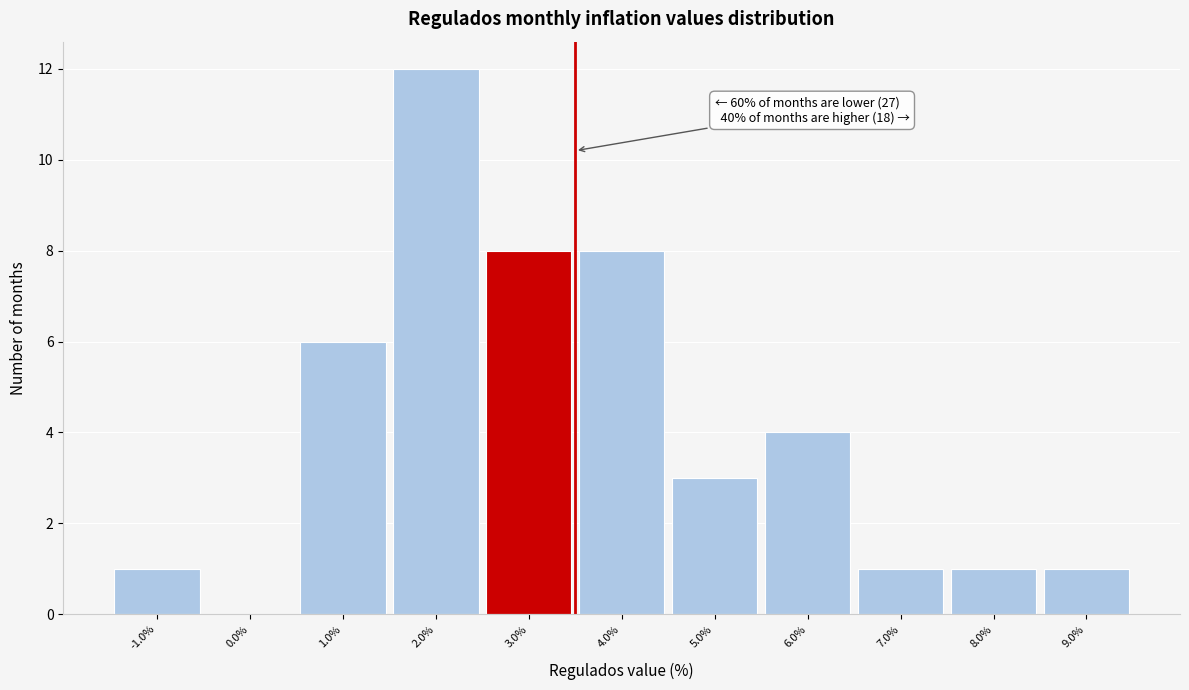

Which range on the x-axis has the tallest bar?

1.5 to 2.5